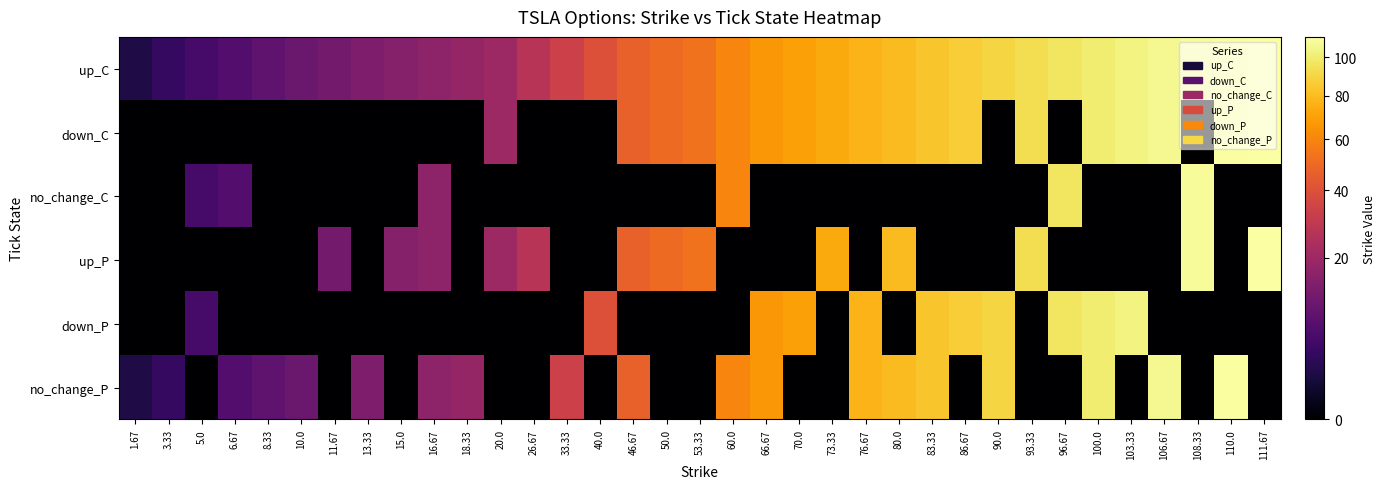

How many distinct data groups are displayed?

6